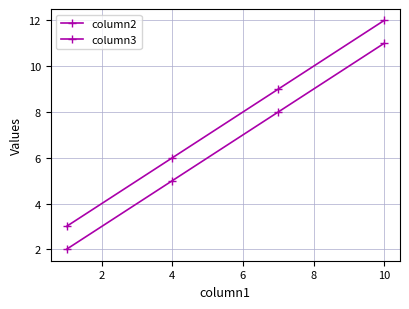

How many values in the column2 series are below 8?

2